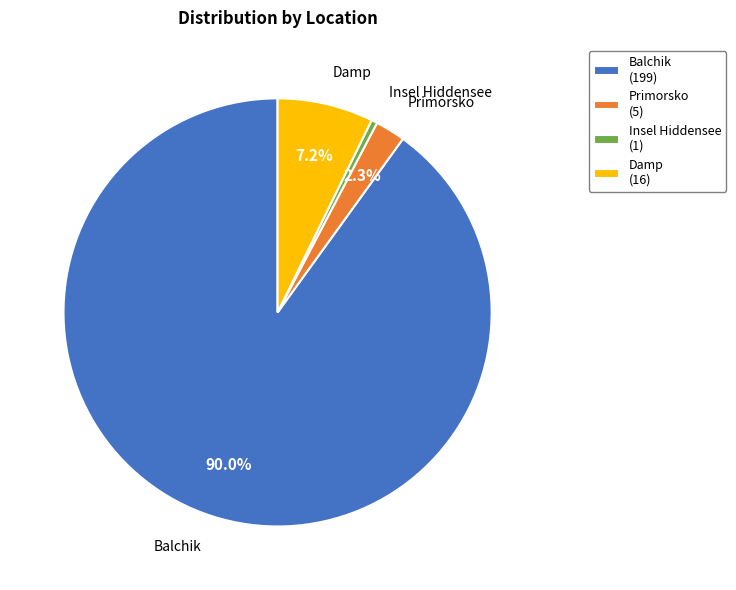

To the nearest percent, what is the difference between the largest and smallest slice percentages?

90%